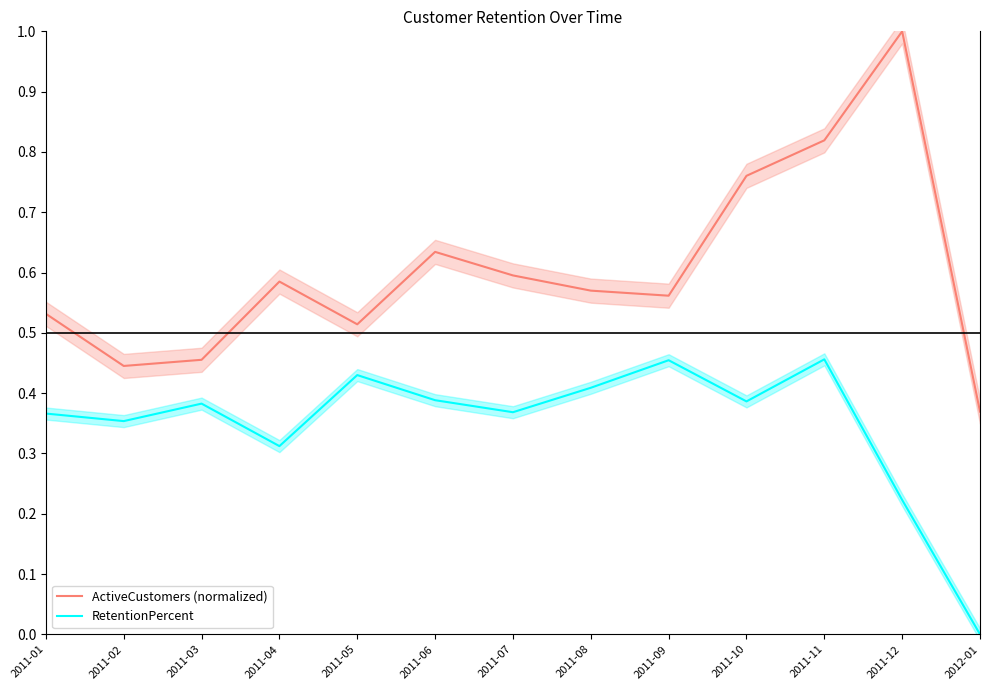

Reading left to right, what are all the values shown in this chart?

ActiveCustomers (normalized): 0.5	0.4	0.5	0.6	0.5	0.6	0.6	0.6	0.6	0.8	0.8	1.0	0.4
RetentionPercent: 0.4	0.4	0.4	0.3	0.4	0.4	0.4	0.4	0.5	0.4	0.5	0.2	0.0